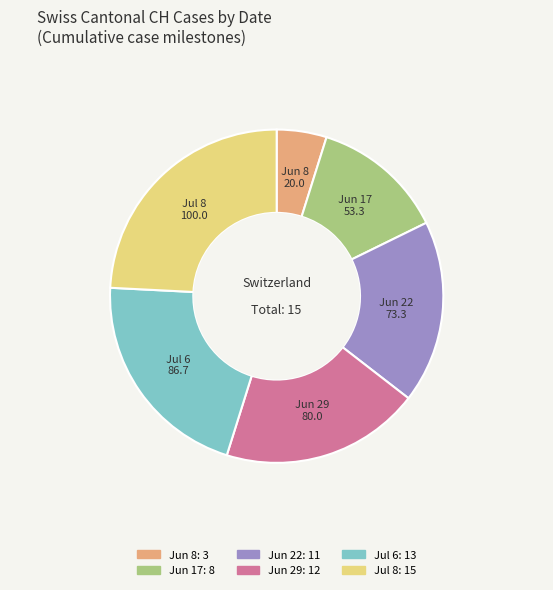

Is there any slice that represents more than half of the pie?

No